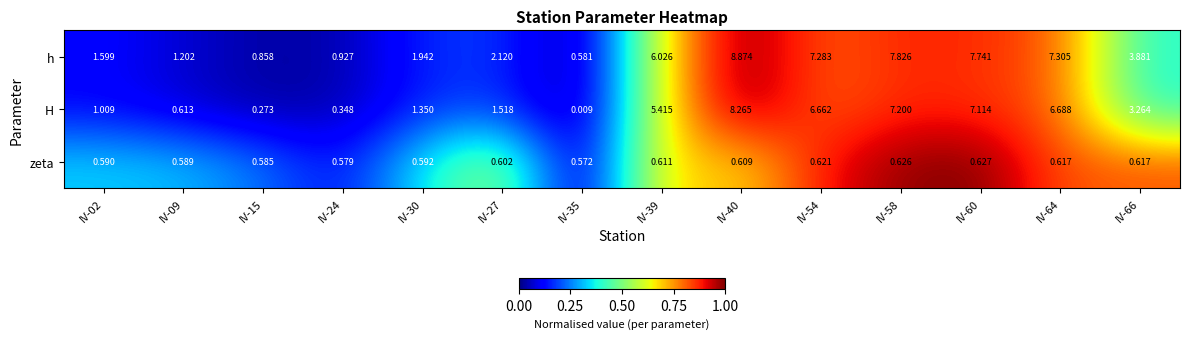

Which series has the largest range (max minus min)?

h